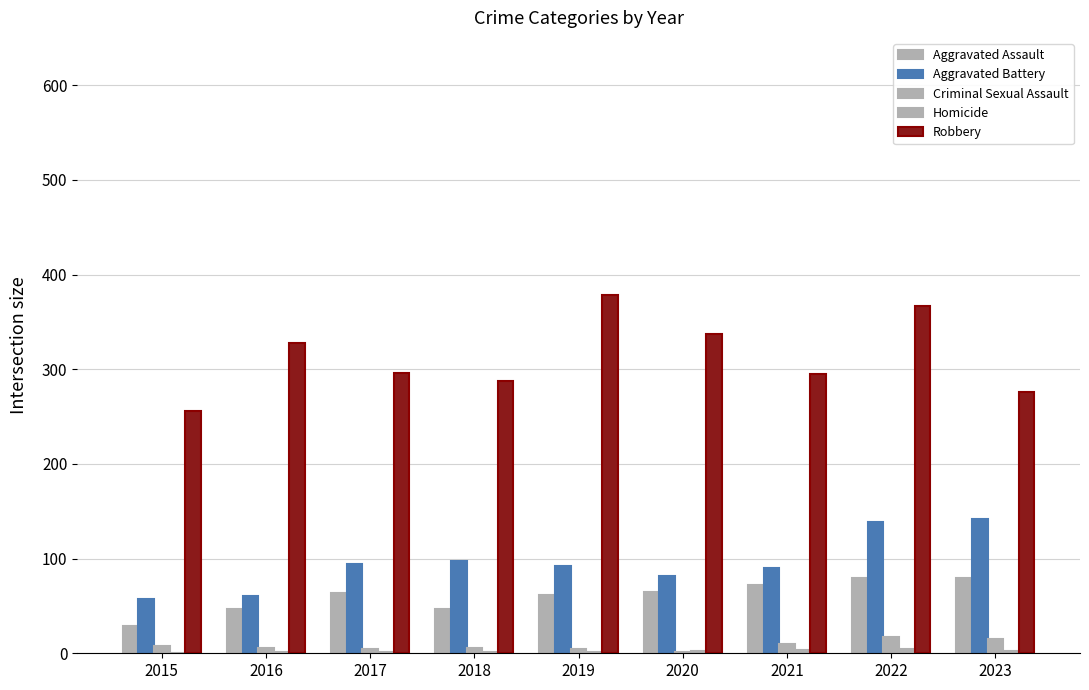

What is the difference between the Homicide values at 2021 and 2017?

2